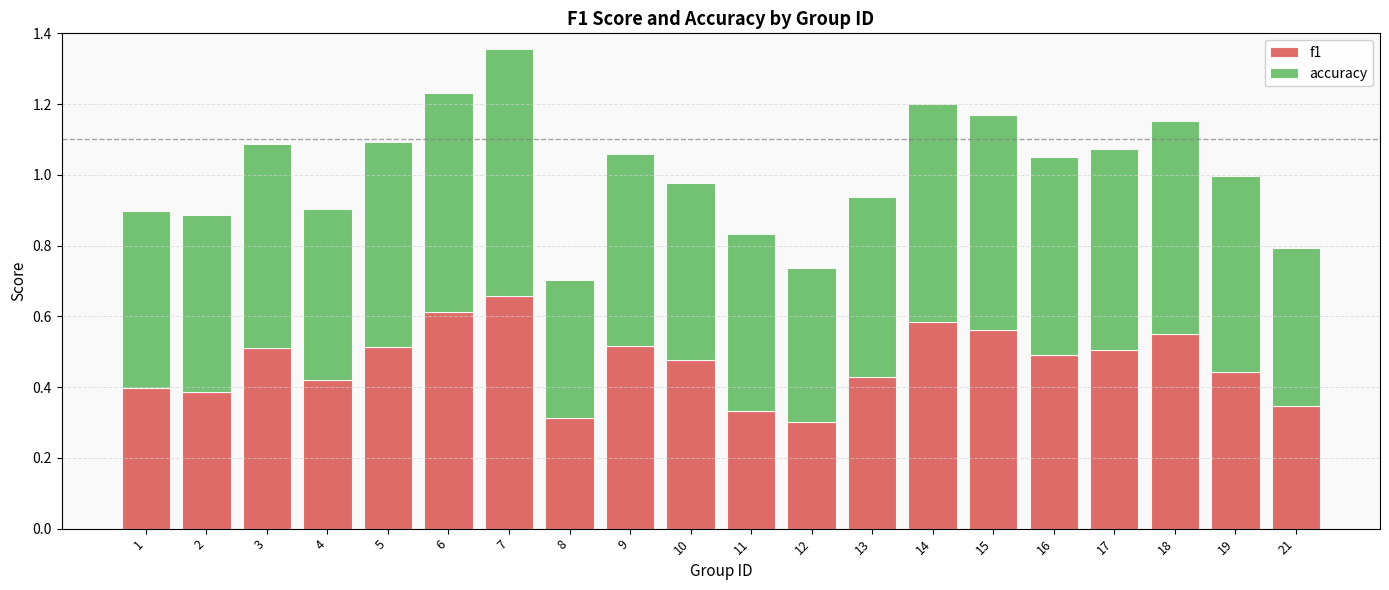

The f1 series shows 0.3 at 21. True or false?

True